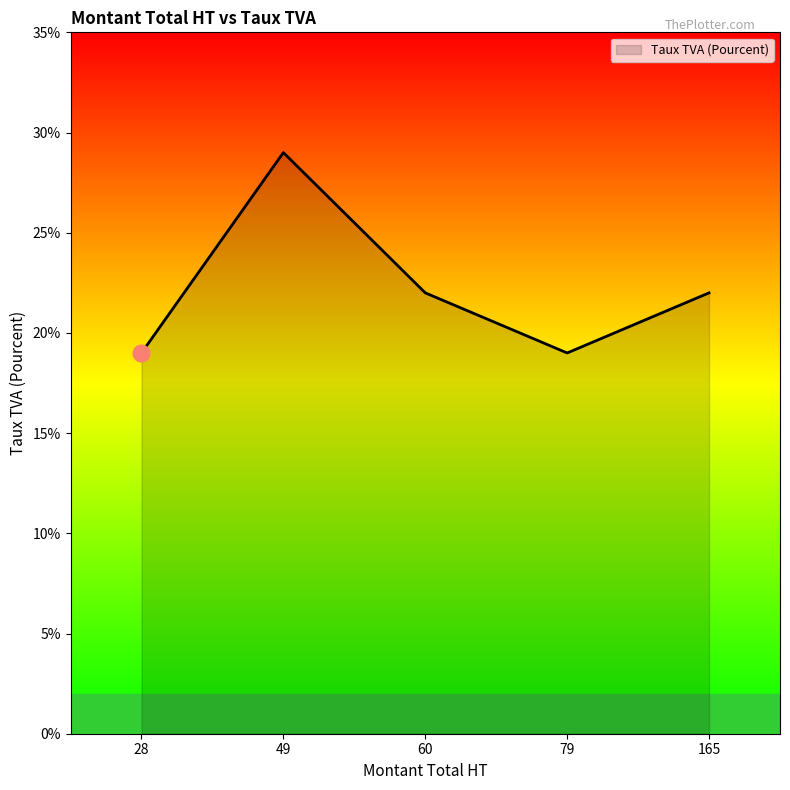

What is the difference between the values at 49 and 28?

0.1